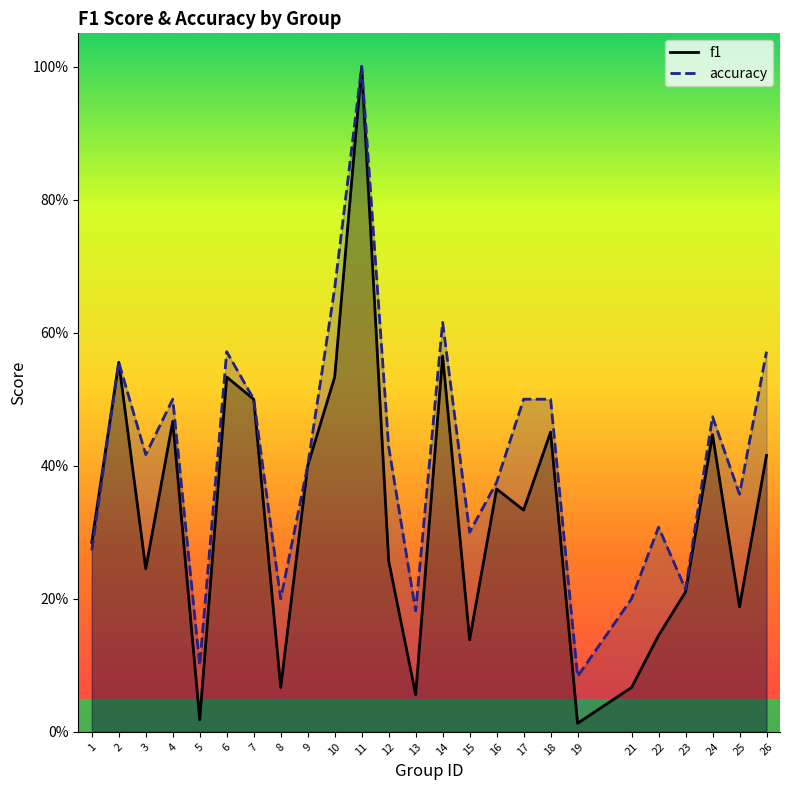

At which category is the sum across all series the highest?

11